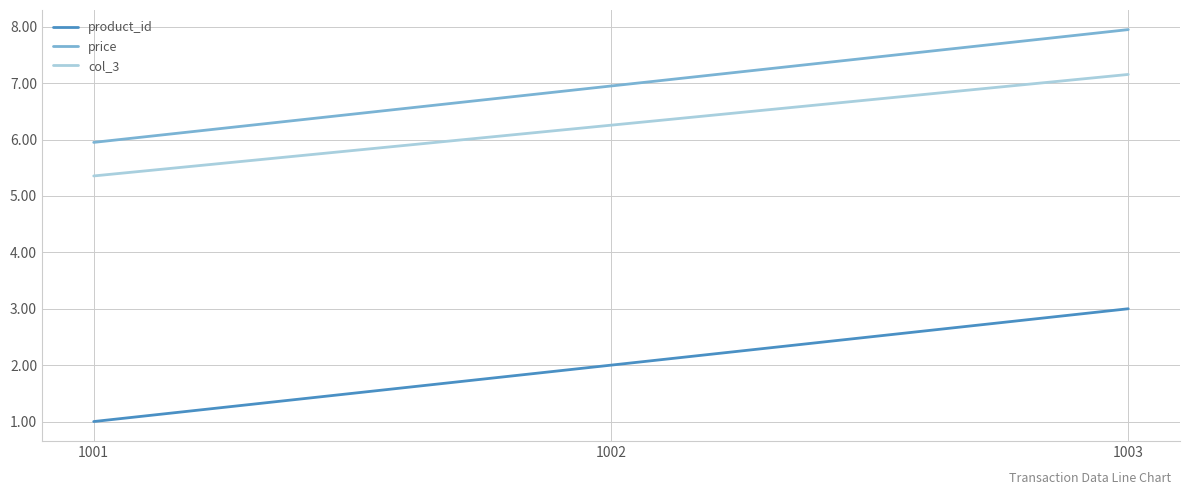

What is the approximate value of price at 1003?

8.0